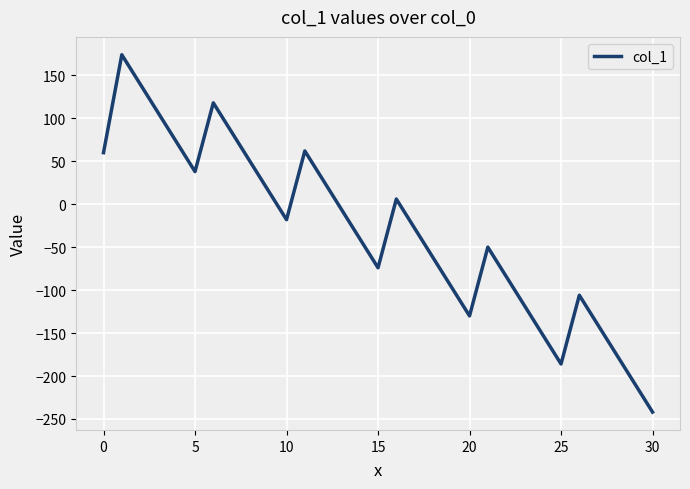

What is the difference between the maximum and minimum values?

416